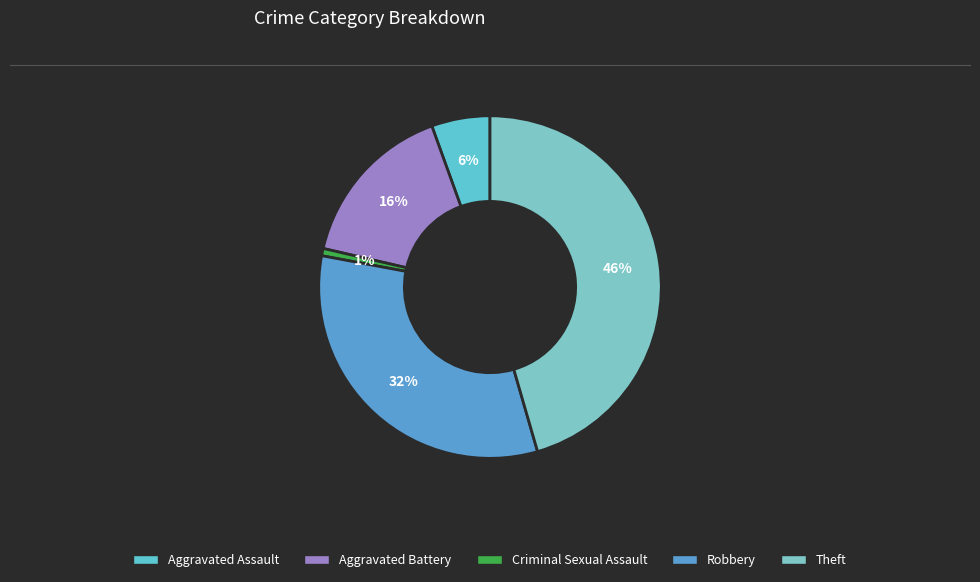

Which slice is the smallest?

Criminal Sexual Assault